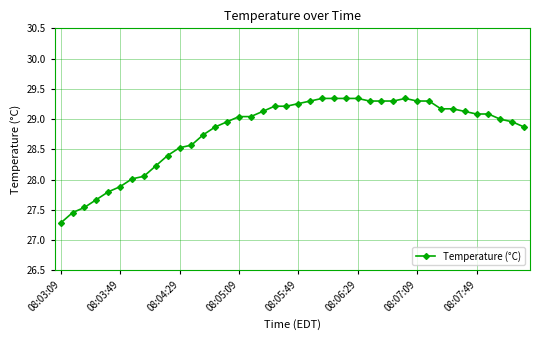

What is the difference between the maximum and minimum values?

2.1